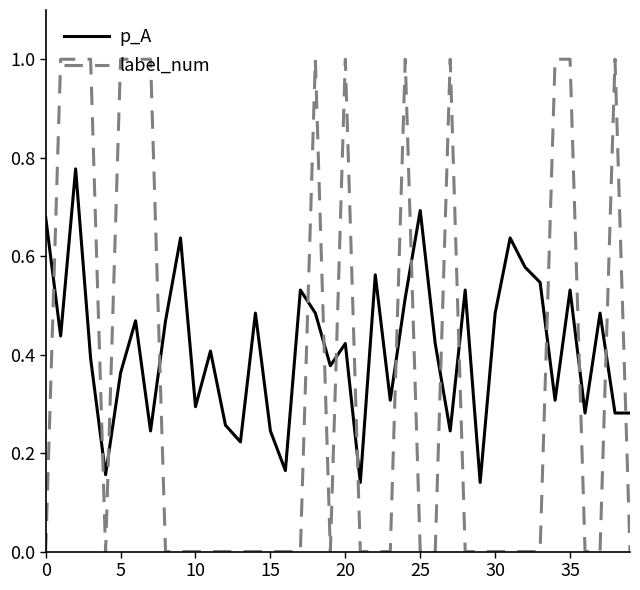

After their last crossing, which series has the higher values: p_A or label_num?

p_A